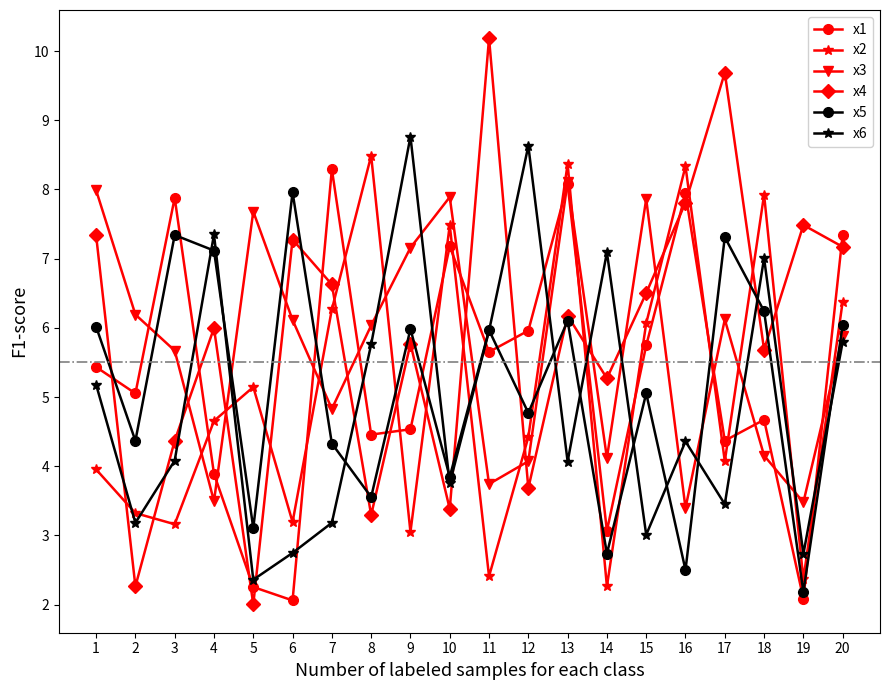

What is the difference between the x3 values at 1 and 17?

1.9